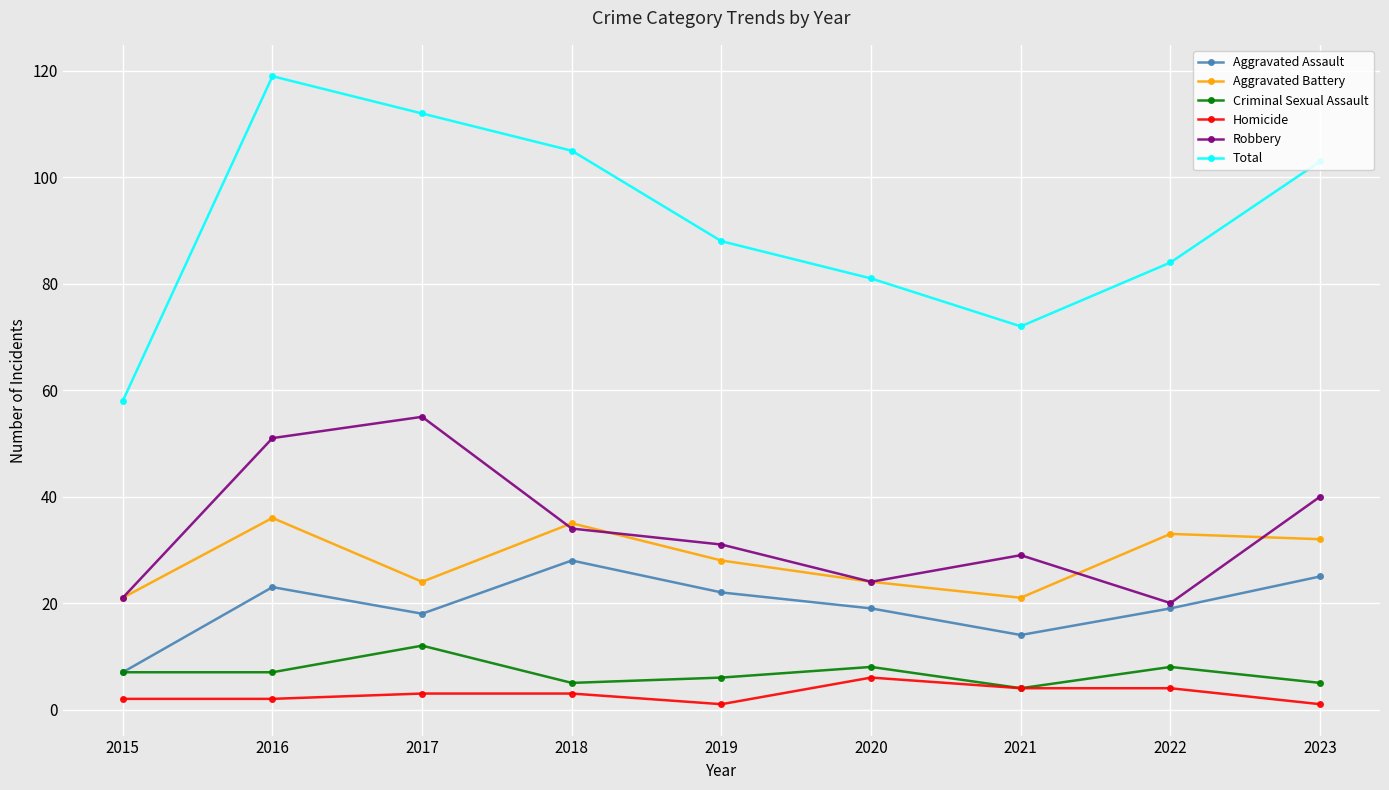

What is the difference between the maximum and minimum values in the Criminal Sexual Assault series?

8